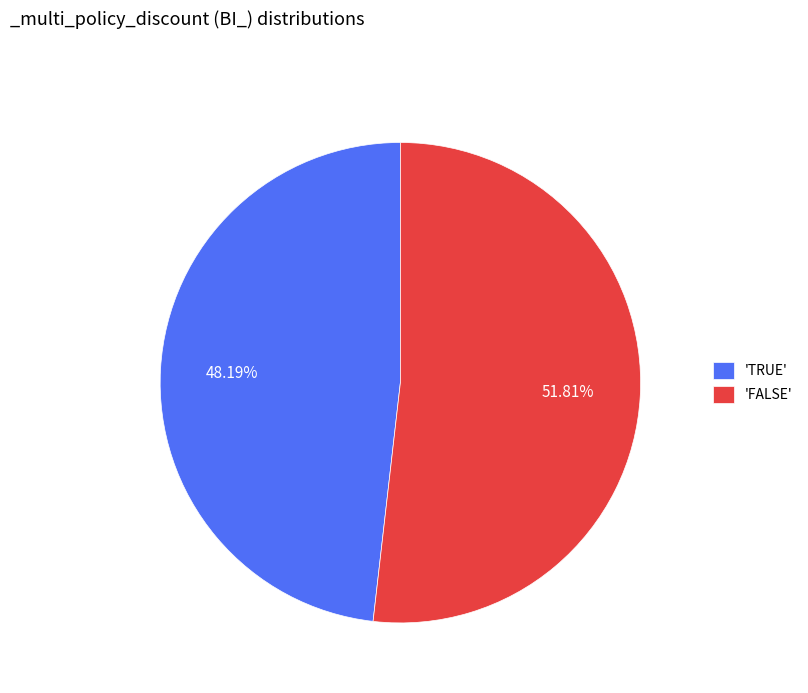

Is there any slice that represents more than half of the pie?

Yes